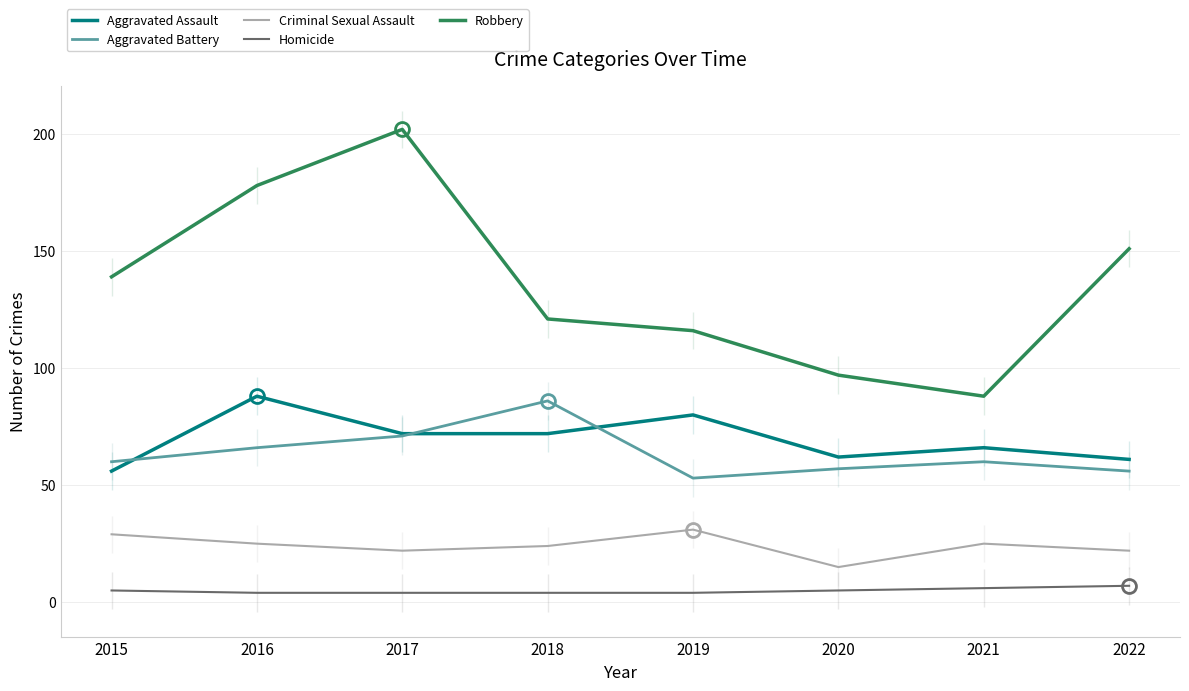

Does the chart have visible grid lines?

Yes